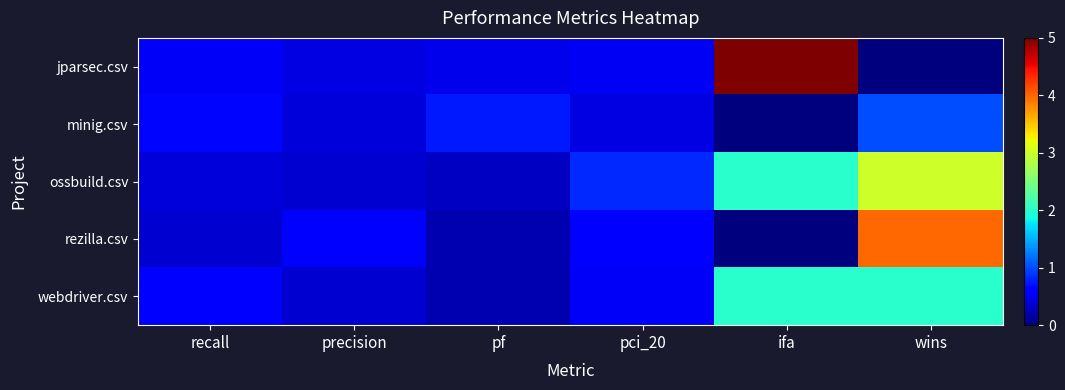

What is the sum of the jparsec.csv values at pf and recall?

1.0